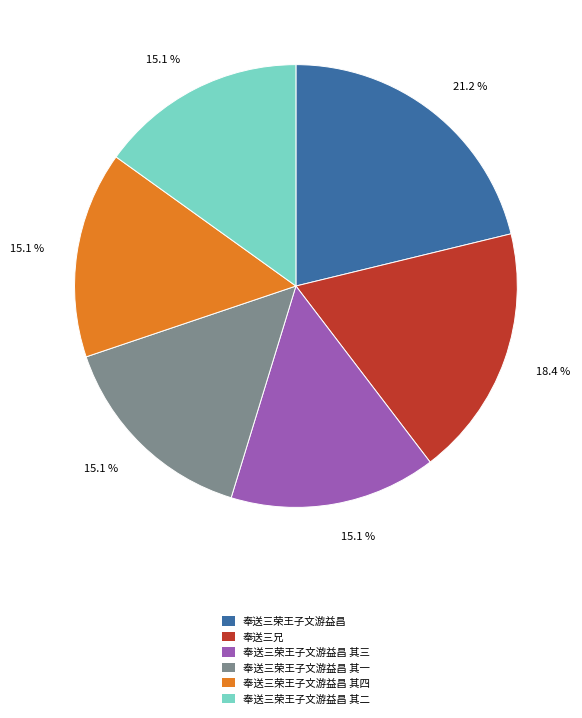

Does any single category account for the majority?

No